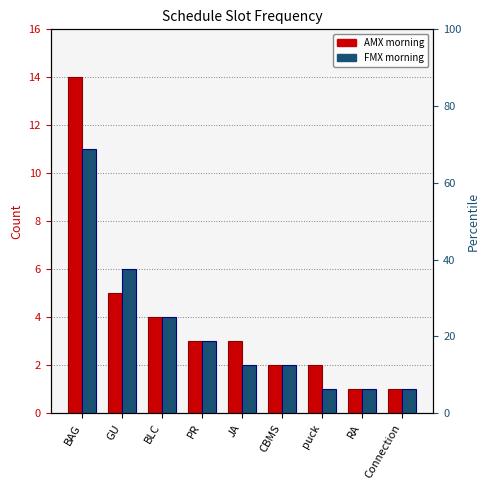

What is the value of the AMX morning bar at the 4th from the left?

3